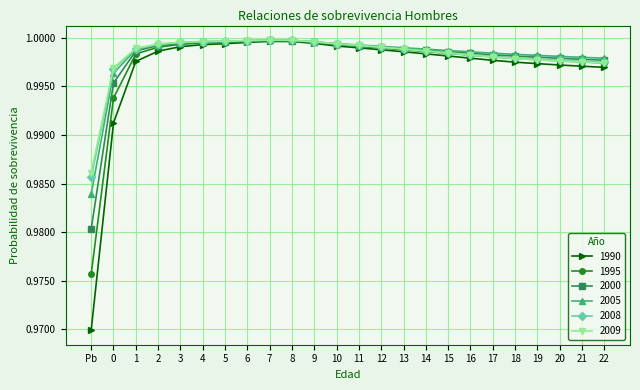

Between Pb and 11, which series saw the biggest shift?

1990